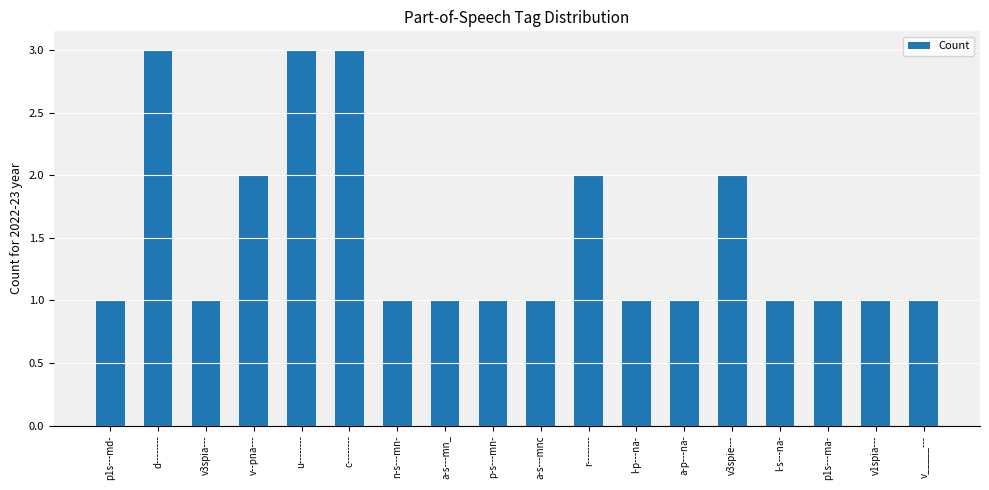

Are the bars horizontal?

No